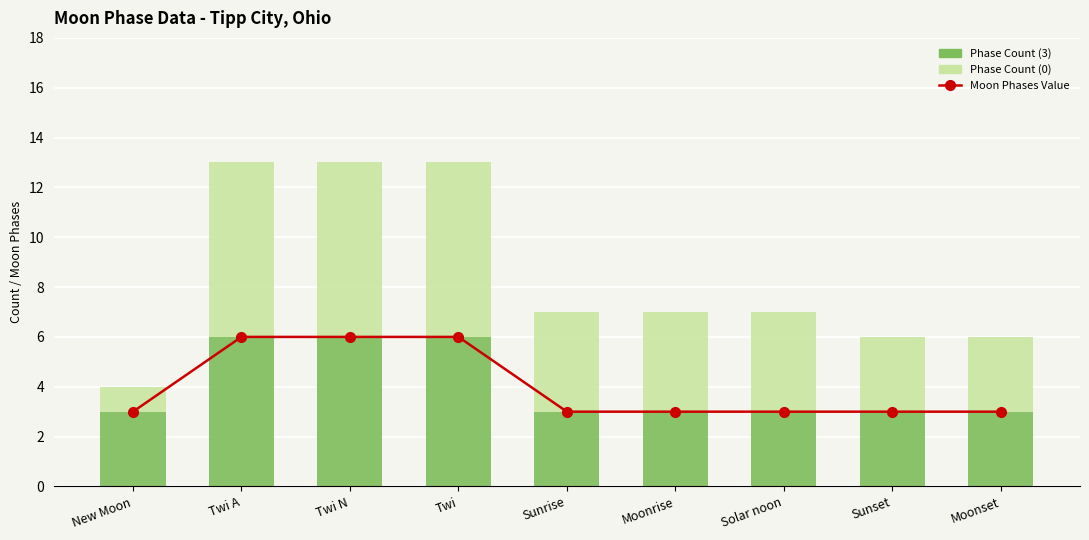

What is the minimum value for Moon Phases Value?

3